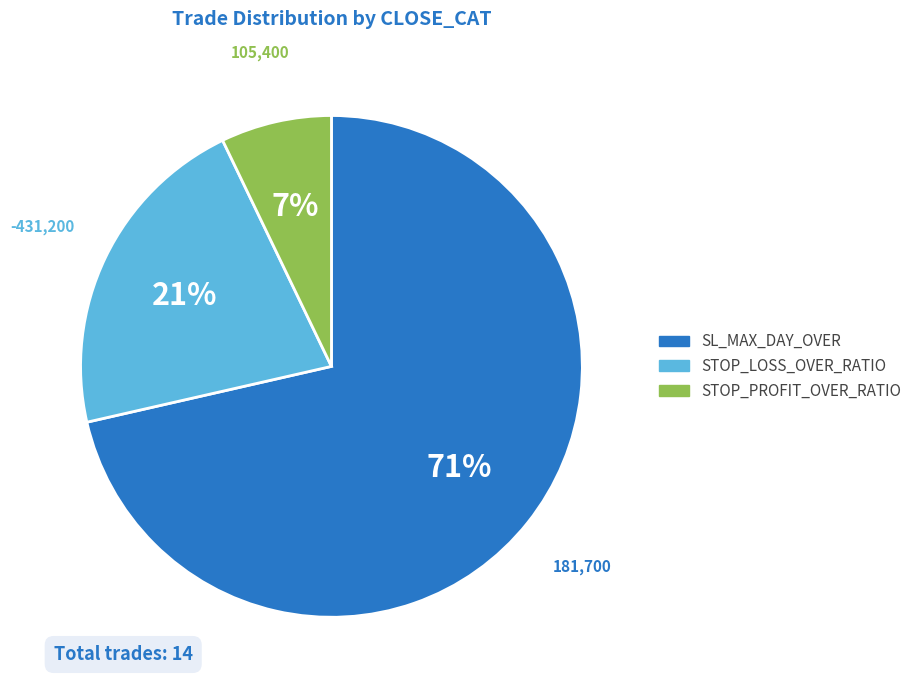

Does any single category account for the majority?

Yes